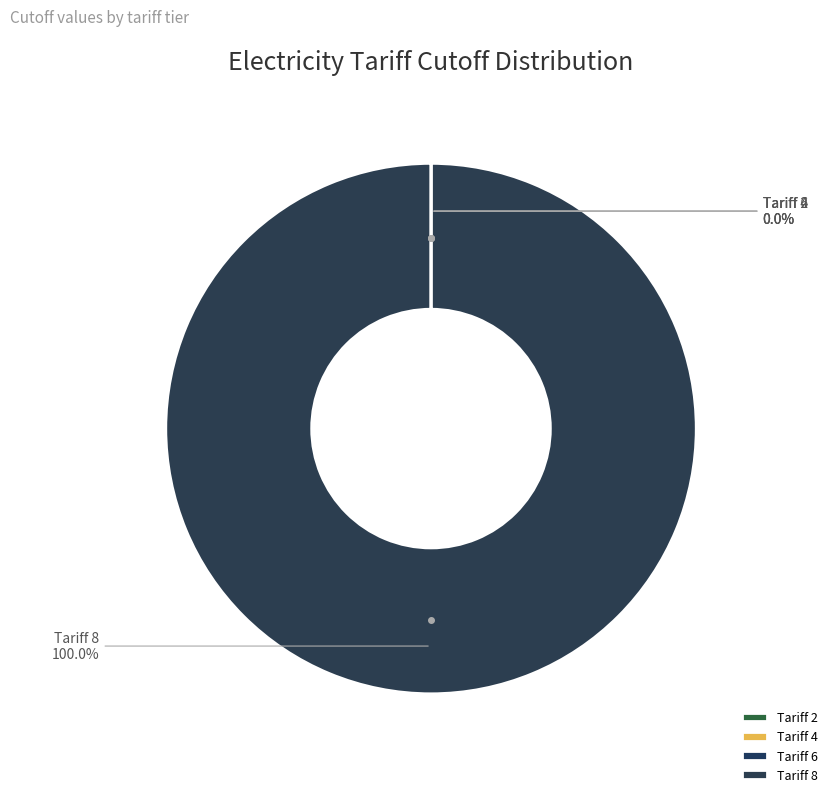

Does Tariff 8 represent more than half of the total?

Yes